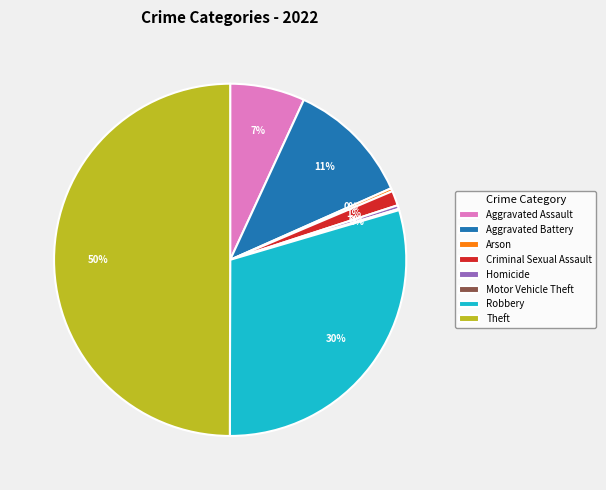

To the nearest percent, what portion does Criminal Sexual Assault represent?

1%